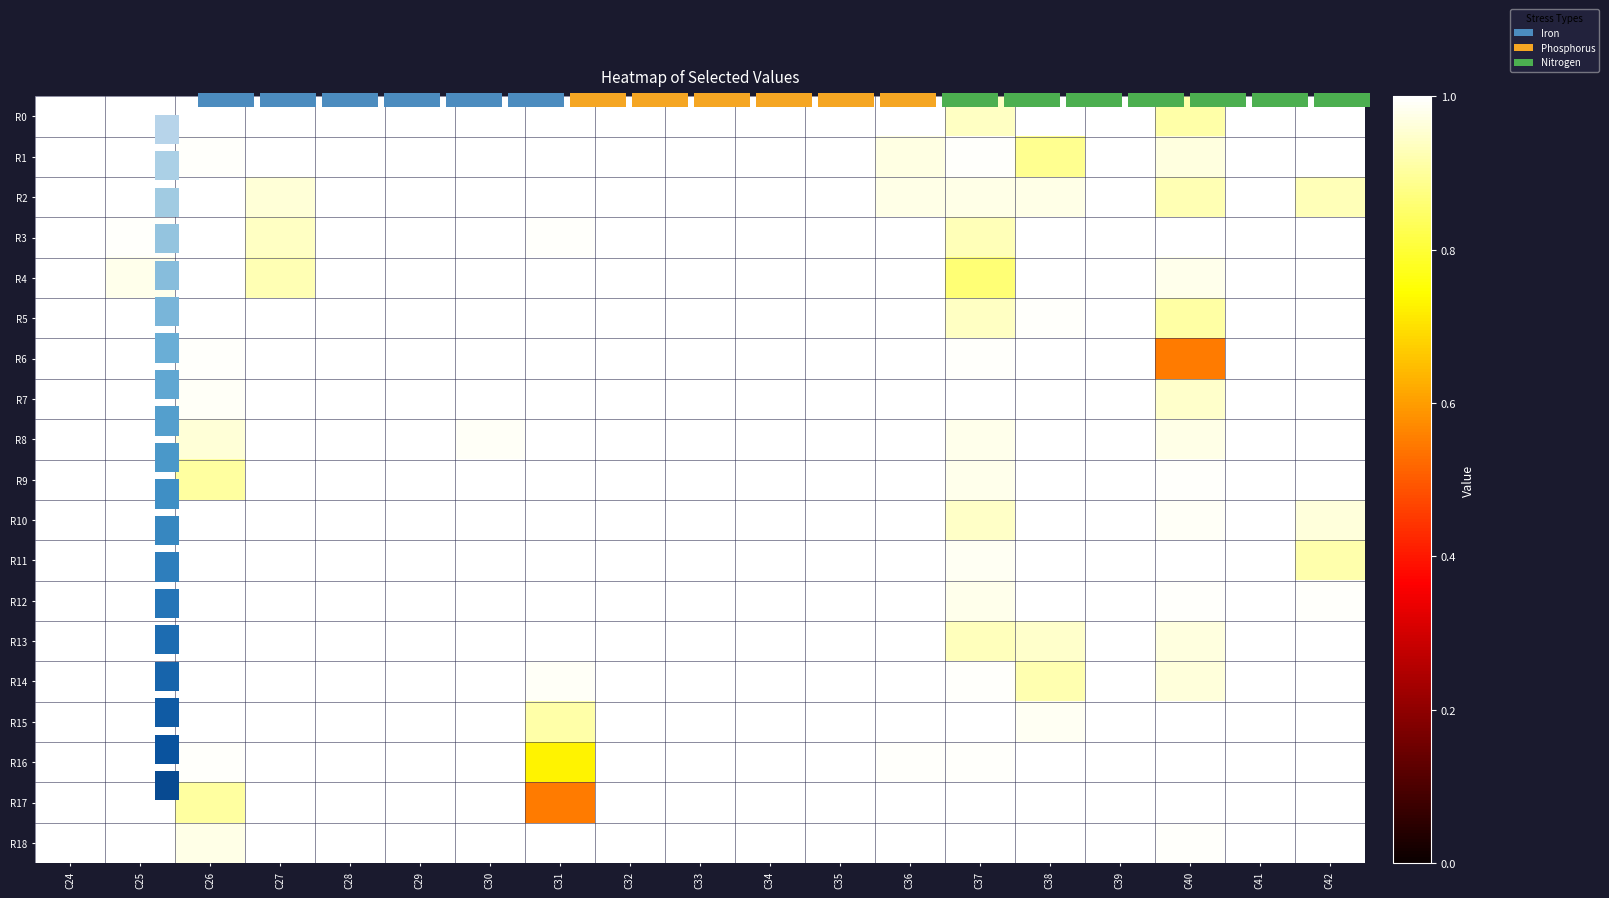

What is the total value across all series at C42?

18.8